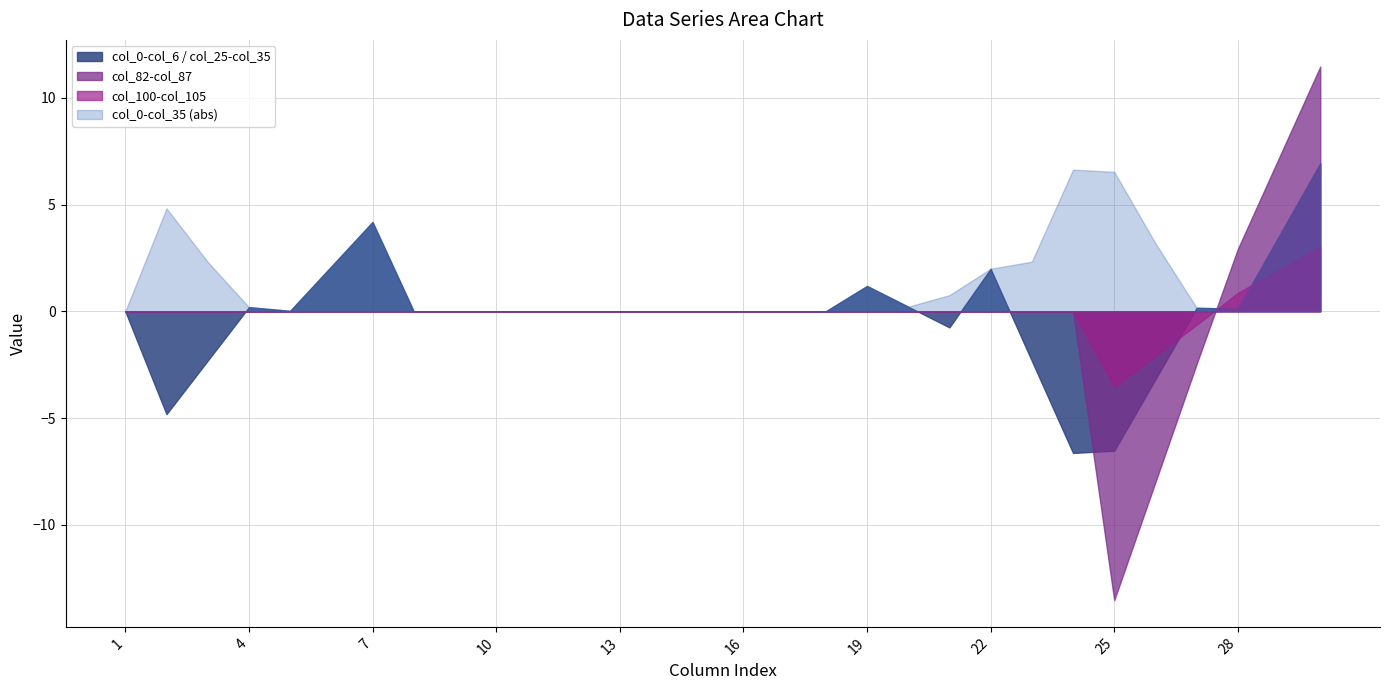

The col_0-col_35 (abs) series shows 4.2 at 7. True or false?

True